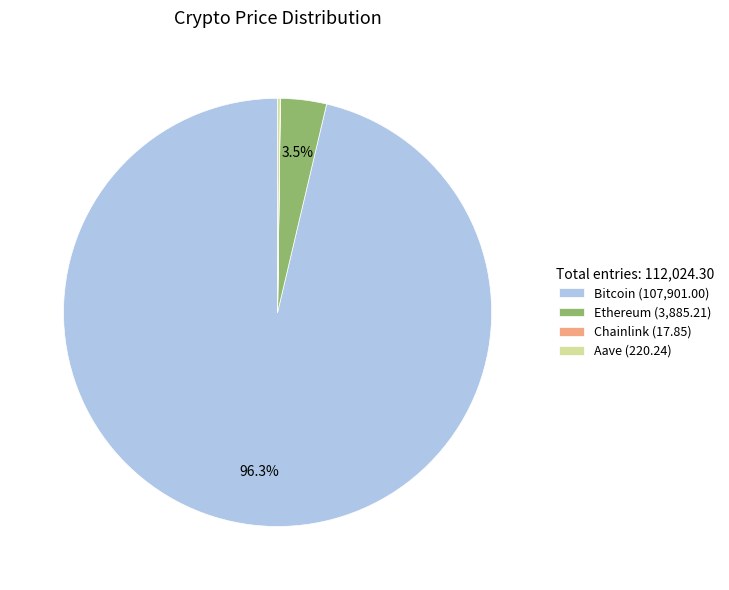

How much of the chart is everything except Ethereum?

96.5%